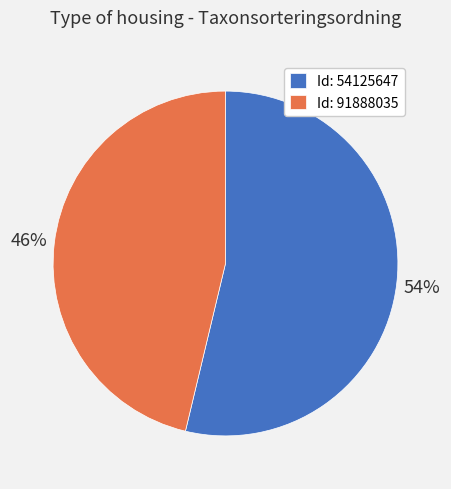

To the nearest percent, what is the average slice percentage?

50%